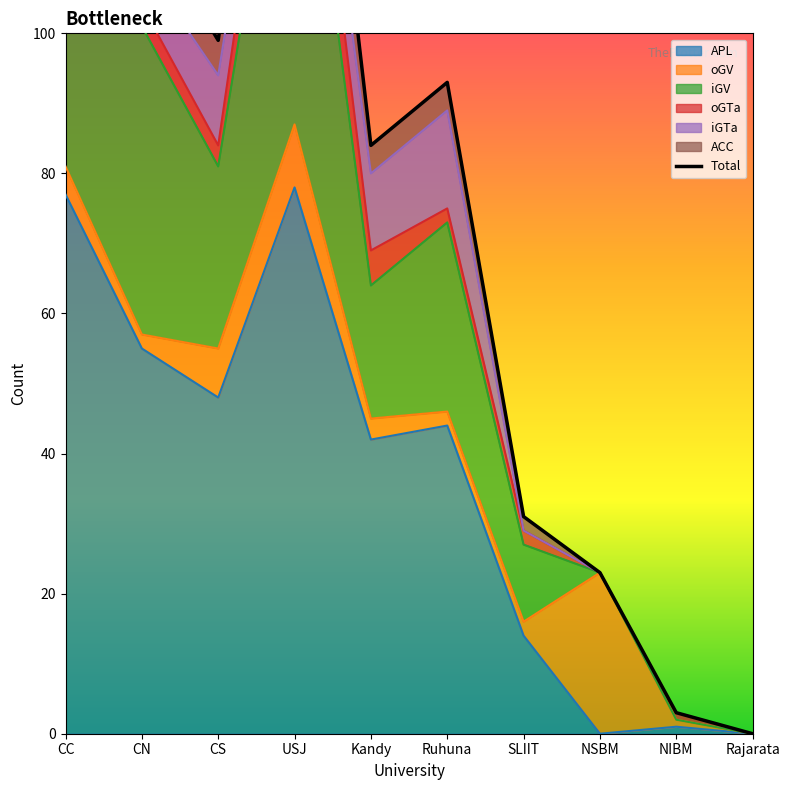

At which label is APL closest to 39?

Kandy